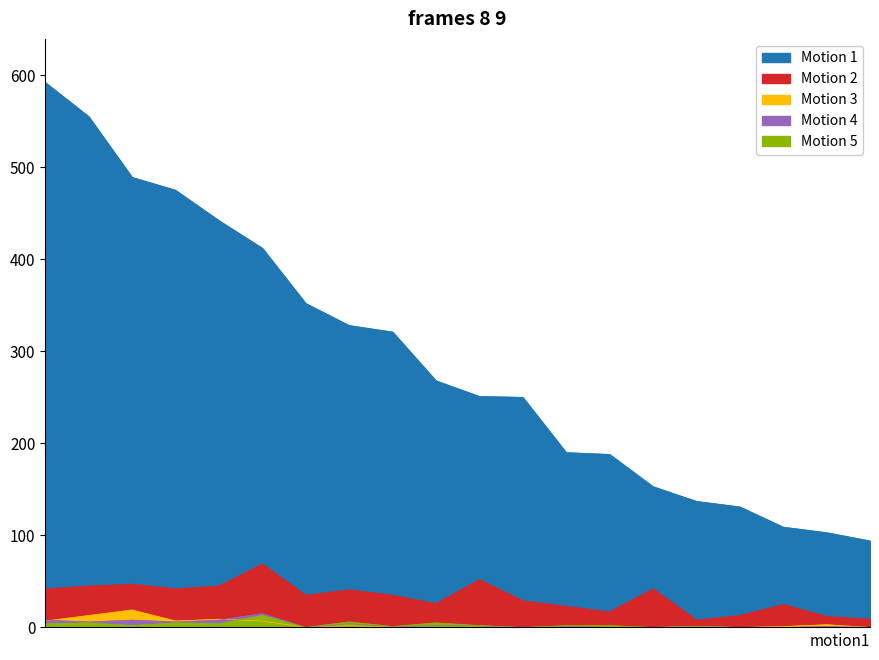

True or false: Entries and Medals cross at least once.

False